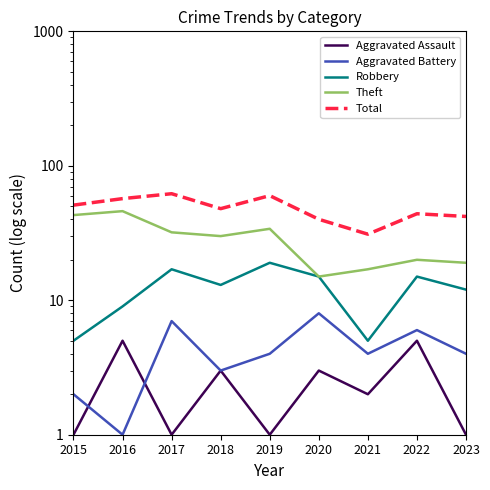

What value does the Total series have at 2020, to the nearest 10?

40